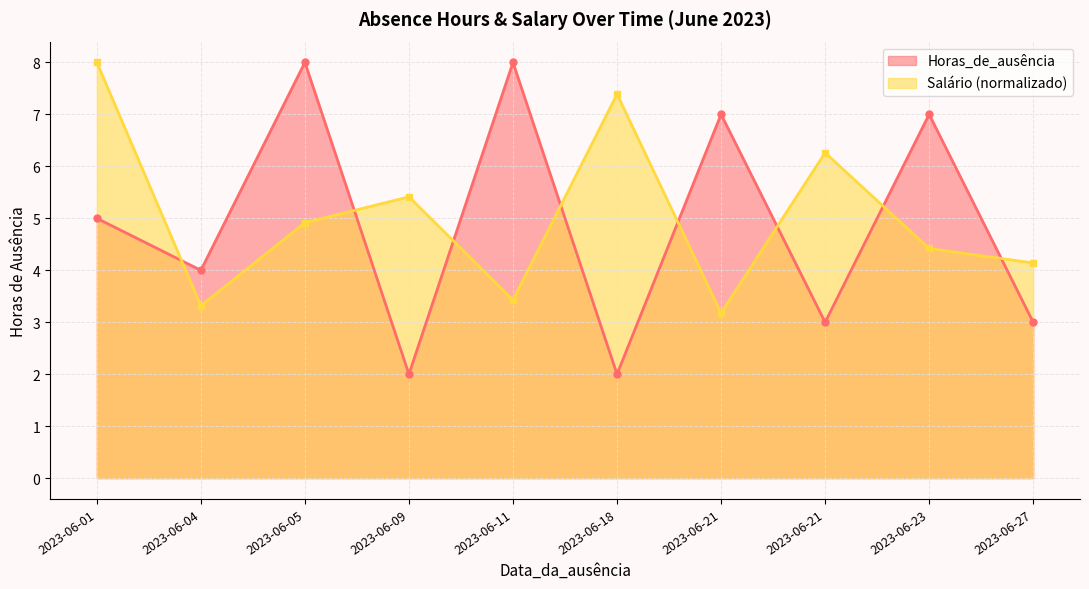

Read the Salário value at 2023-06-18.

7.4